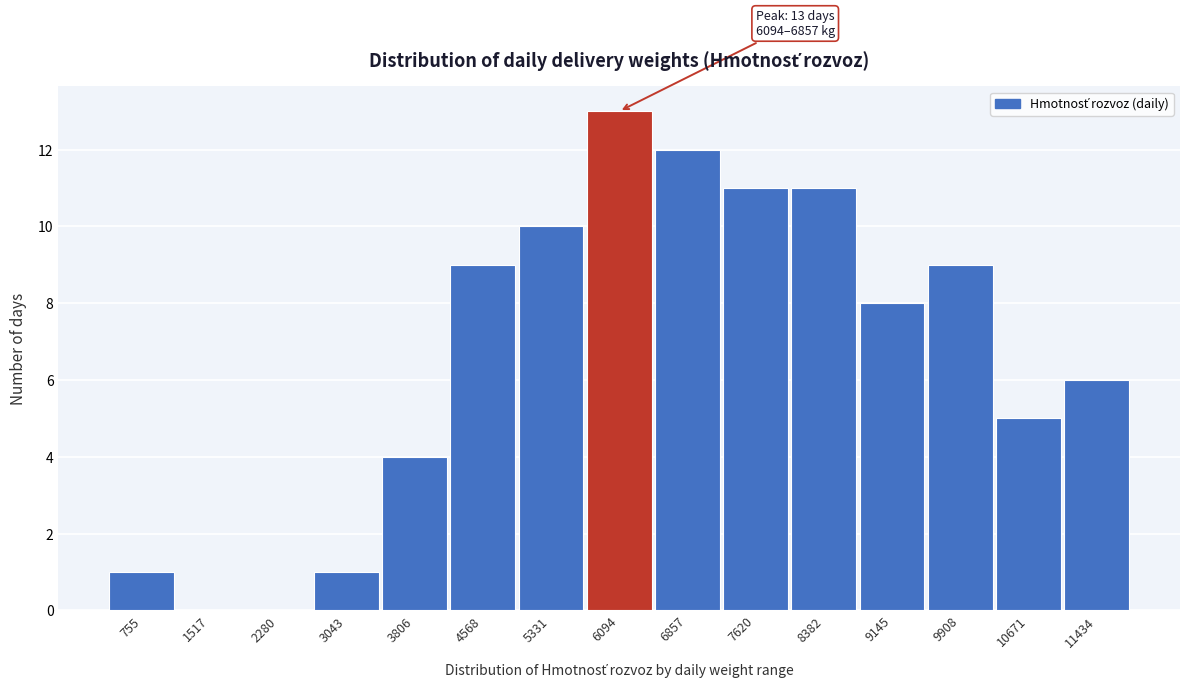

Reading right to left, extract all data points from this chart.

11434=6	10671=5	9908=9	9145=8	8382=11	7620=11	6857=12	6094=13	5331=10	4568=9	3806=4	3043=1	2280=0	1517=0	755=1